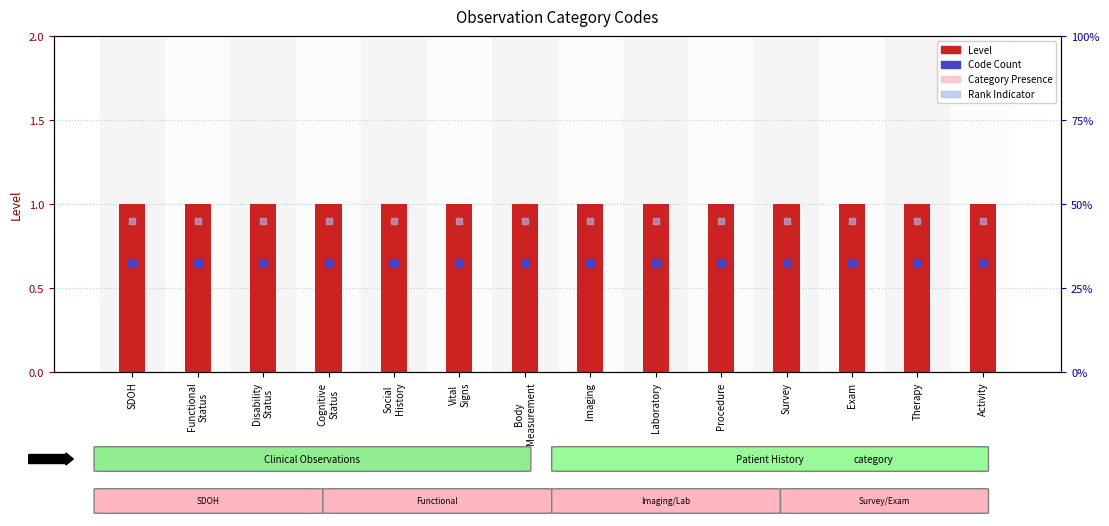

Which series has the largest total across all categories?

Level